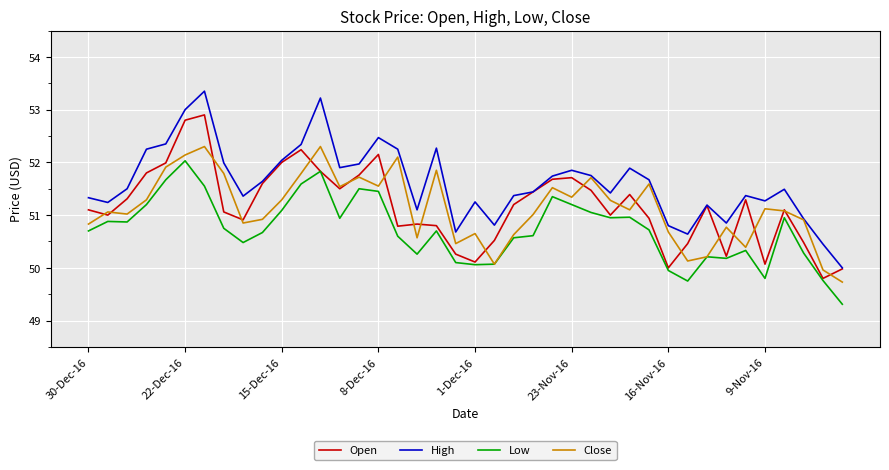

Which series has the largest total across all categories?

High